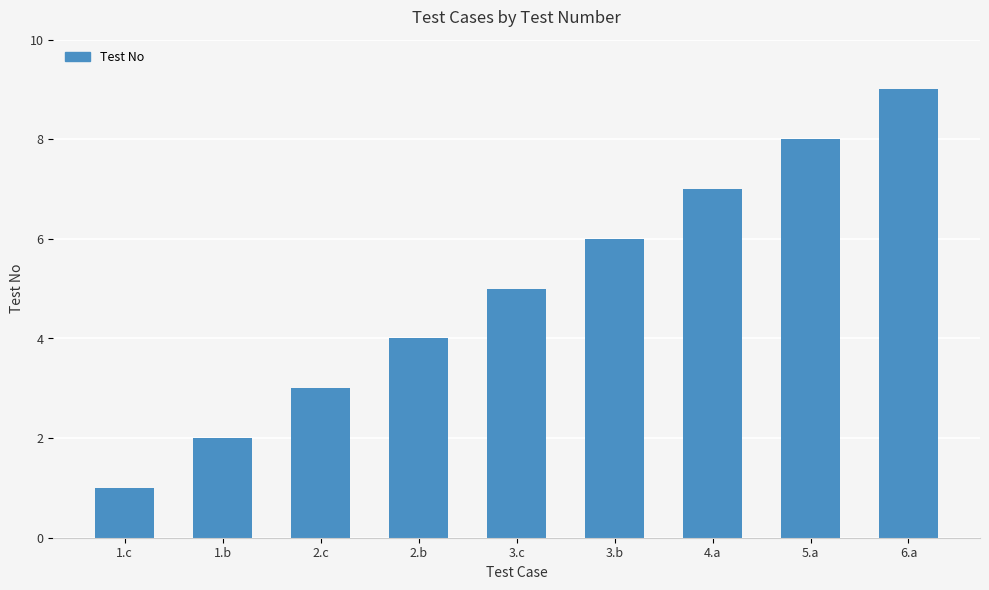

True or false: the data shows 13 at 6.a.

False